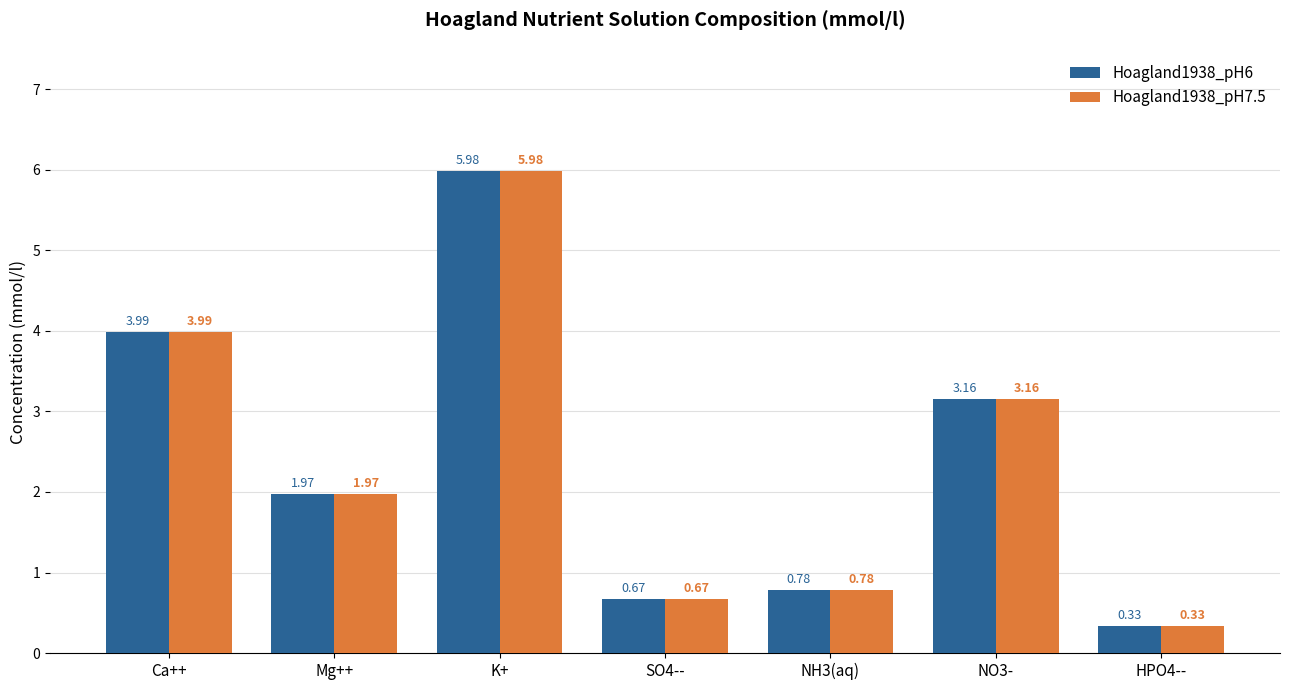

Which category has the highest value in the Hoagland1938_pH6 series?

K+